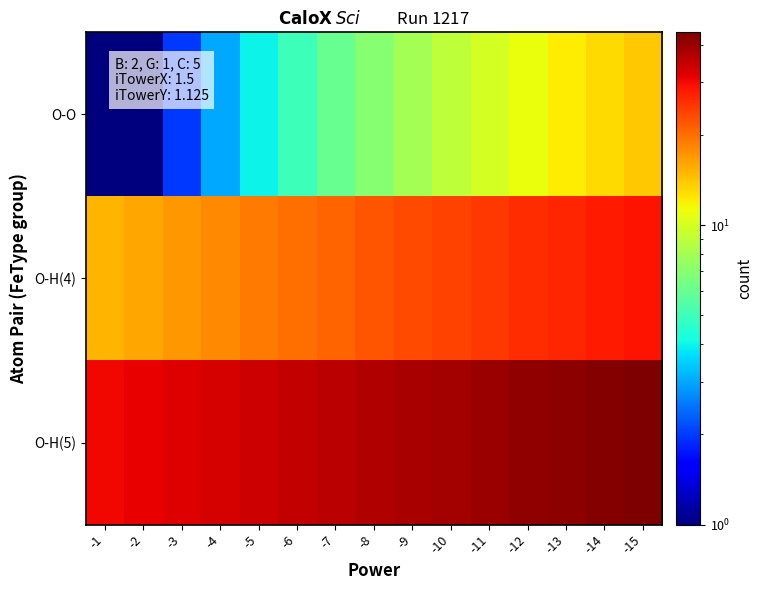

Reading right to left, what are all the values shown in this chart?

O-O: -15=14.0	-14=13.0	-13=12.0	-12=11.0	-11=10.0	-10=9.0	-9=8.0	-8=7.0	-7=6.0	-6=5.0	-5=4.0	-4=3.0	-3=2.0	-2=1.0	-1=0.5
O-H(4): -15=29.0	-14=28.0	-13=27.0	-12=26.0	-11=25.0	-10=24.0	-9=23.0	-8=22.0	-7=21.0	-6=20.0	-5=19.0	-4=18.0	-3=17.0	-2=16.0	-1=15.0
O-H(5): -15=44.0	-14=43.0	-13=42.0	-12=41.0	-11=40.0	-10=39.0	-9=38.0	-8=37.0	-7=36.0	-6=35.0	-5=34.0	-4=33.0	-3=32.0	-2=31.0	-1=30.0